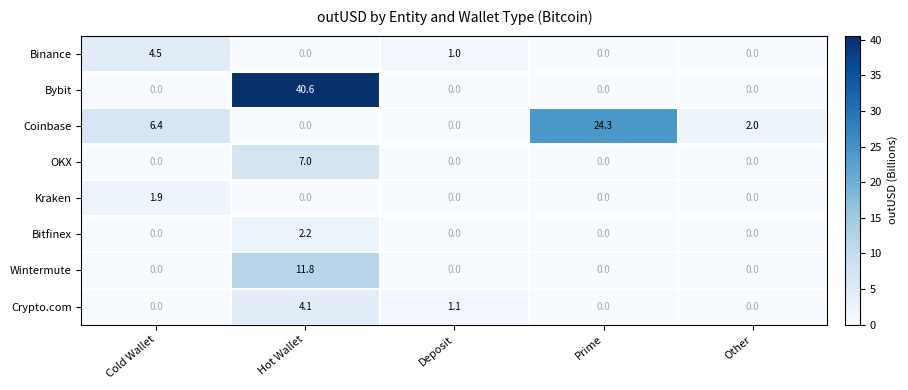

What is the spread (max minus min) of values at Cold Wallet?

6.4